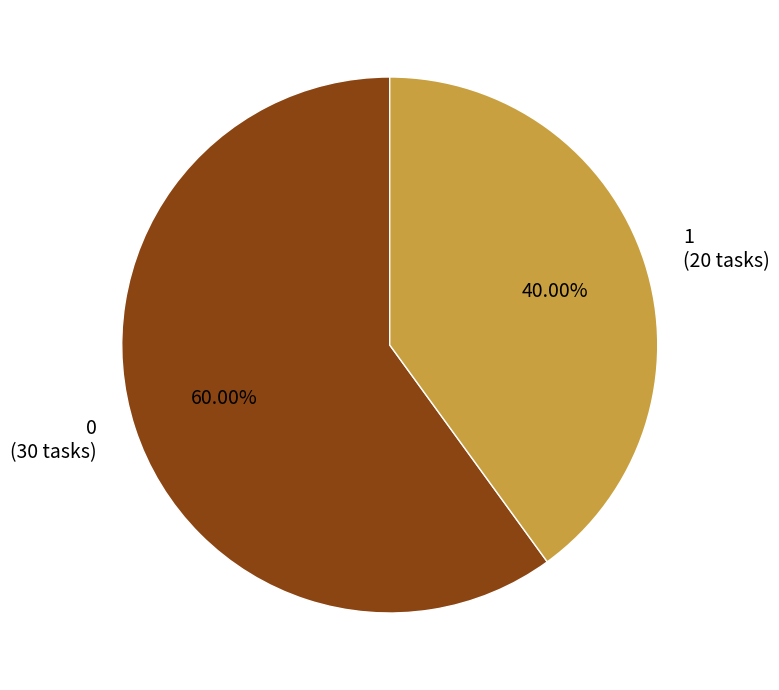

What is the largest slice in the pie chart?

0 (30 tasks)